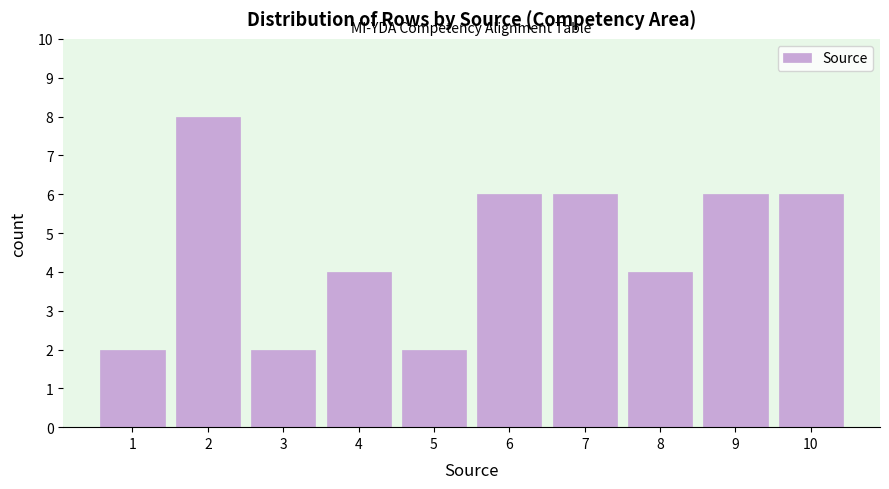

Reading left to right, what are all the values shown in this chart?

1=2	2=8	3=2	4=4	5=2	6=6	7=6	8=4	9=6	10=6